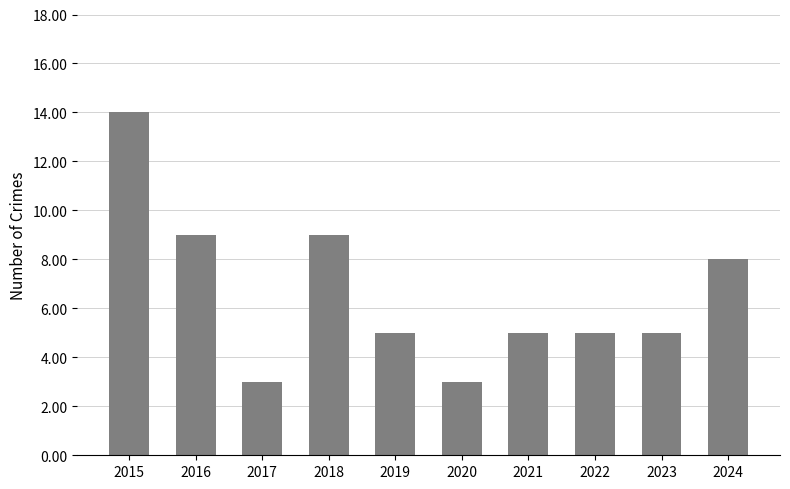

What is the value of the 10th bar from the left?

8